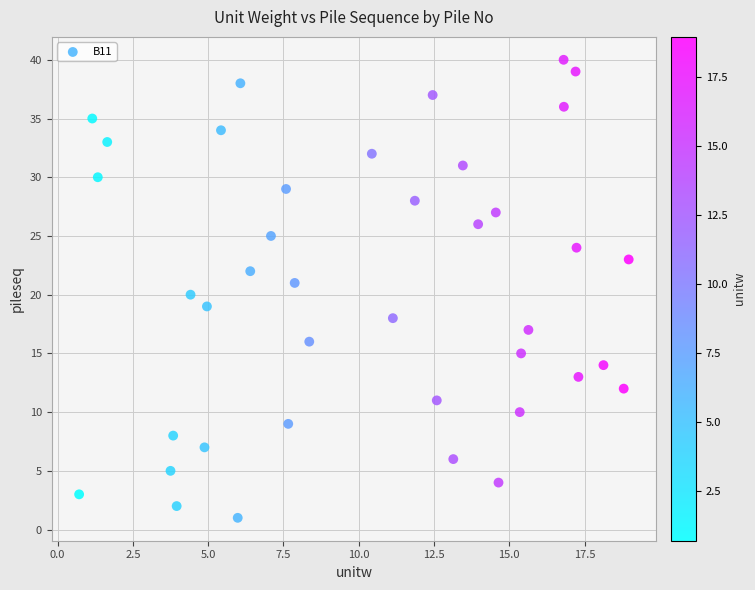

What is the range of Y values (max minus min)?

39